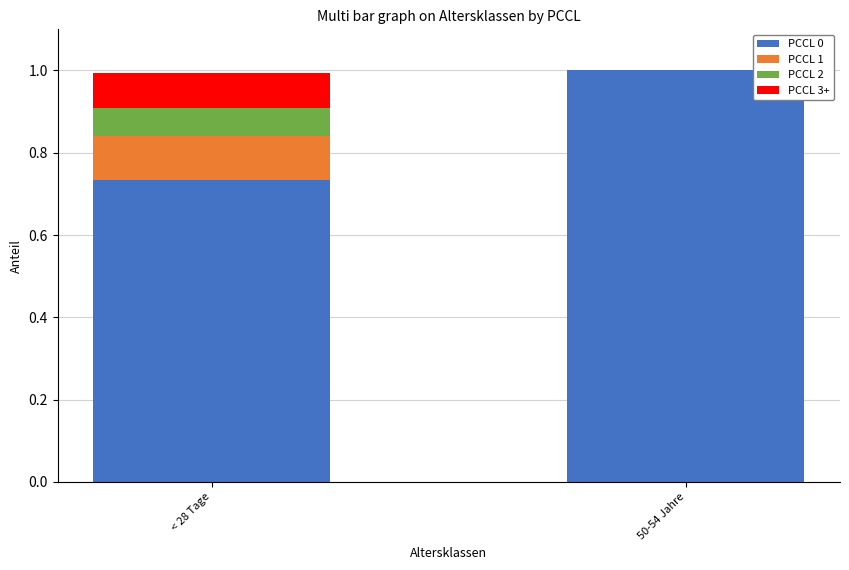

Which category has the highest value in the PCCL 0 series?

50-54 Jahre